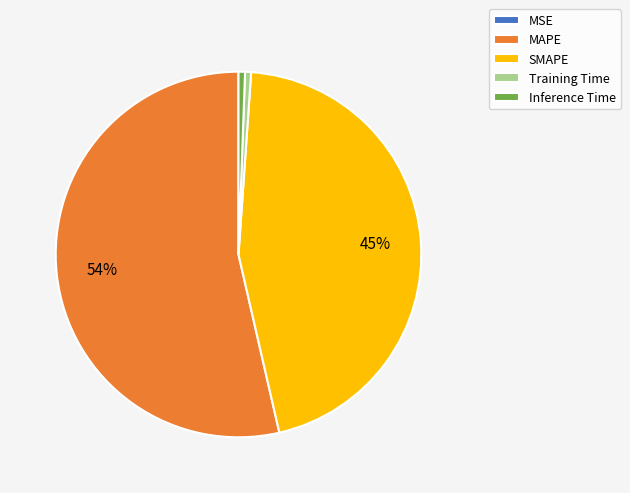

What is the largest slice in the pie chart?

MAPE